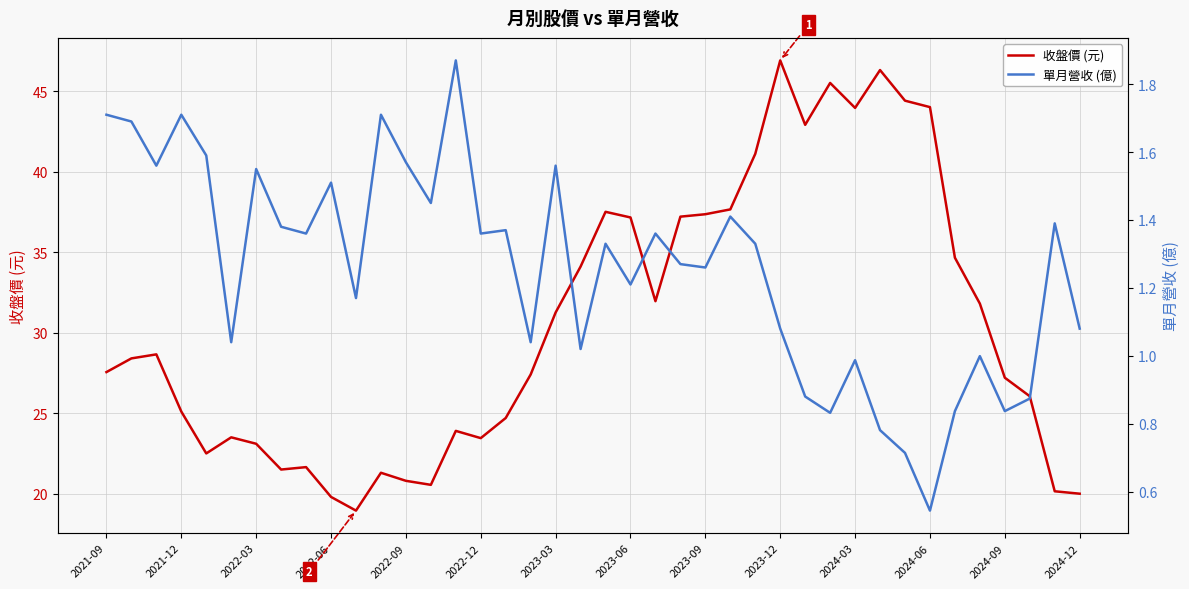

True or false: 收盤價 (元) has a value of 46.9 at 2023-12.

True